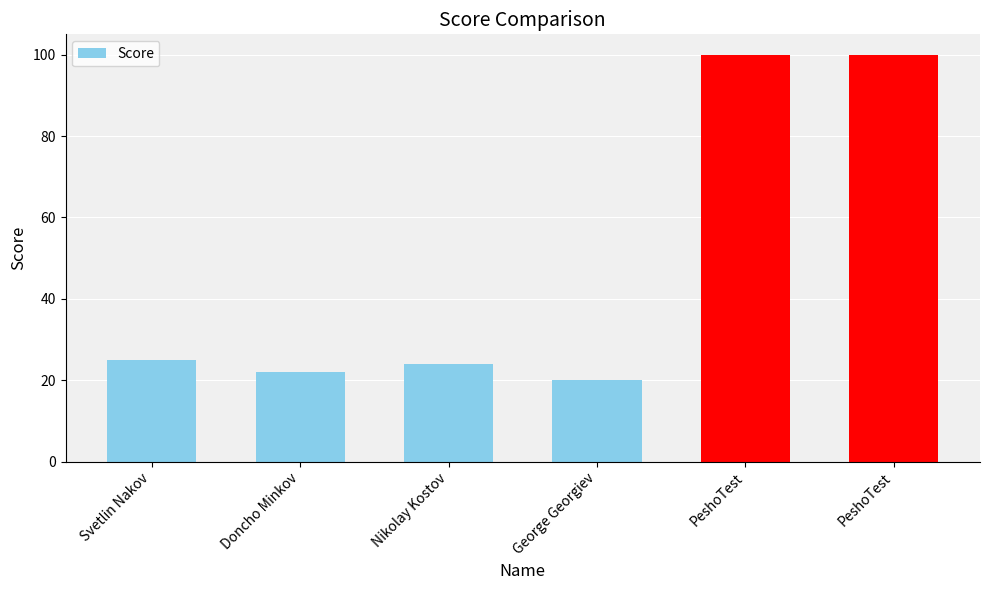

Reading left to right, transcribe all the data shown in this chart.

25	22	24	20	100	100